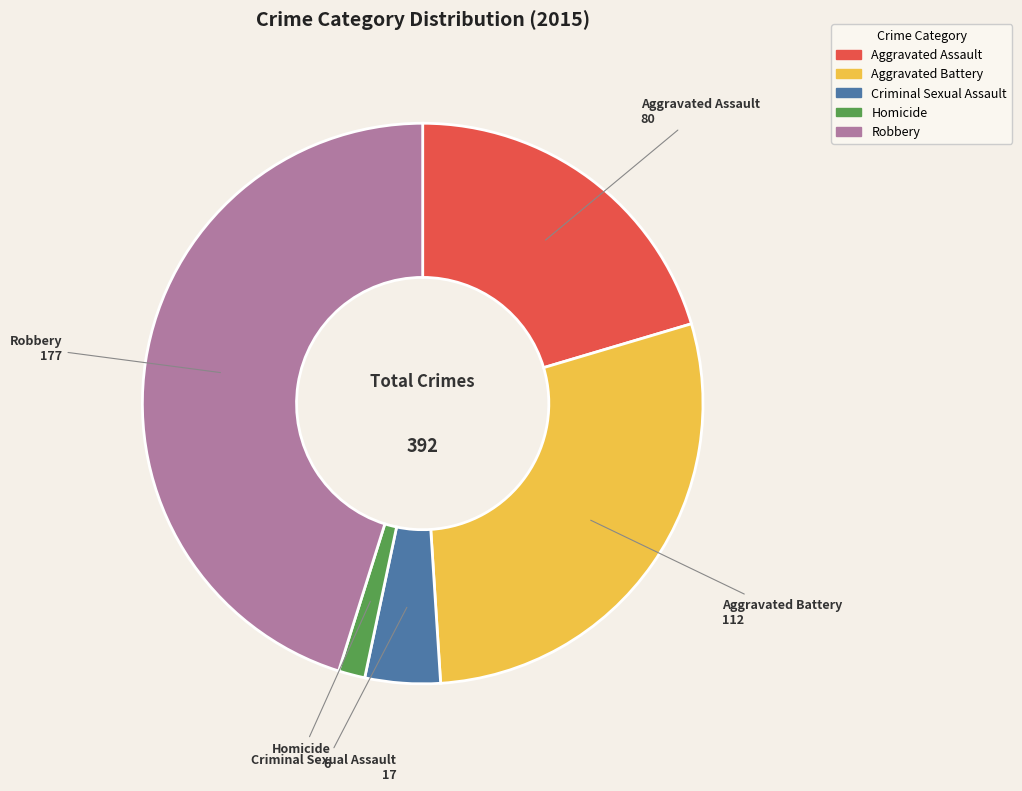

Does Homicide represent more than half of the total?

No